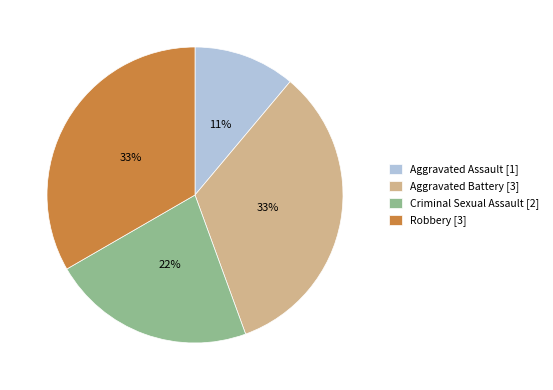

Do Criminal Sexual Assault [2] and Aggravated Battery [3] together represent more than half of the pie?

Yes